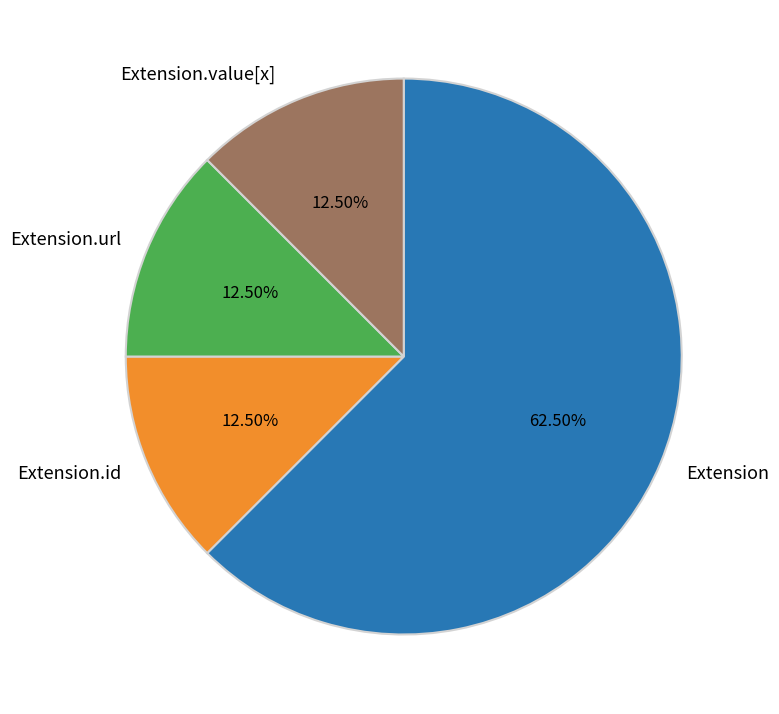

Is there any slice that represents more than half of the pie?

Yes